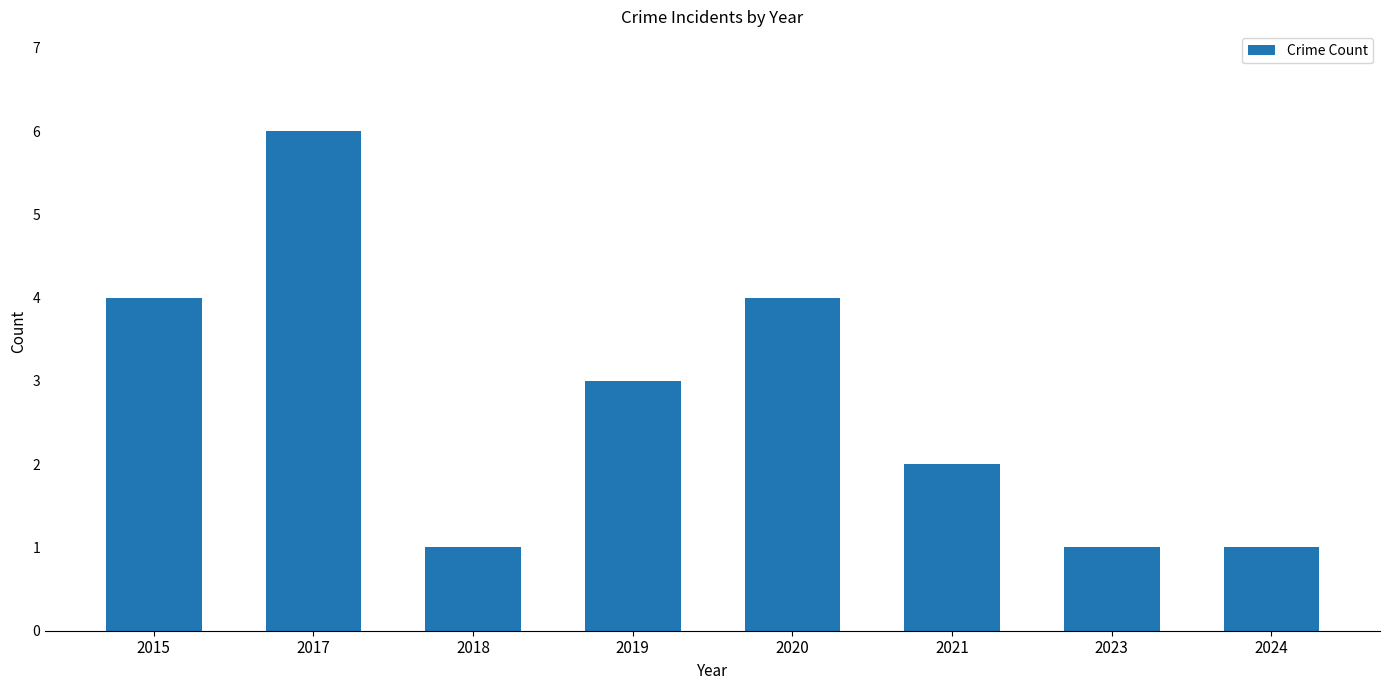

What is the value of the 8th bar from the left?

1